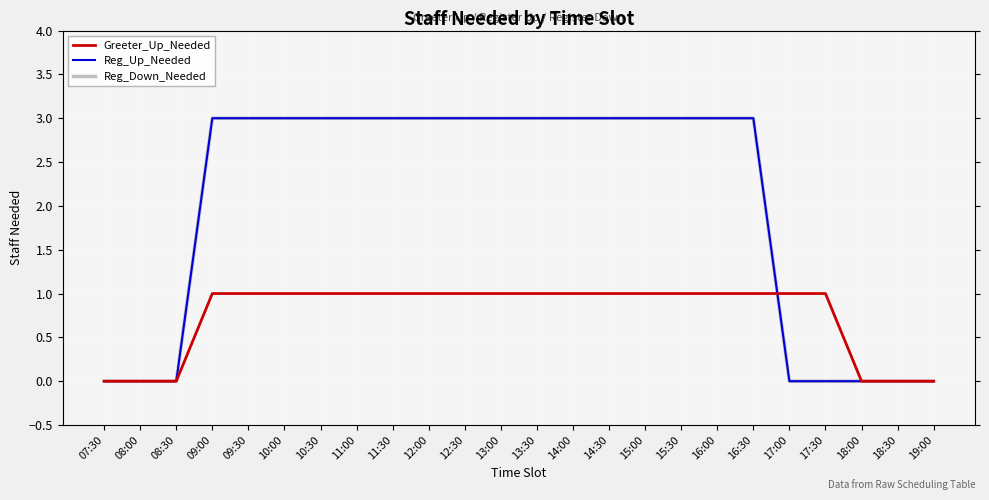

True or false: Reg_Down_Needed and Reg_Up_Needed intersect in this chart.

False